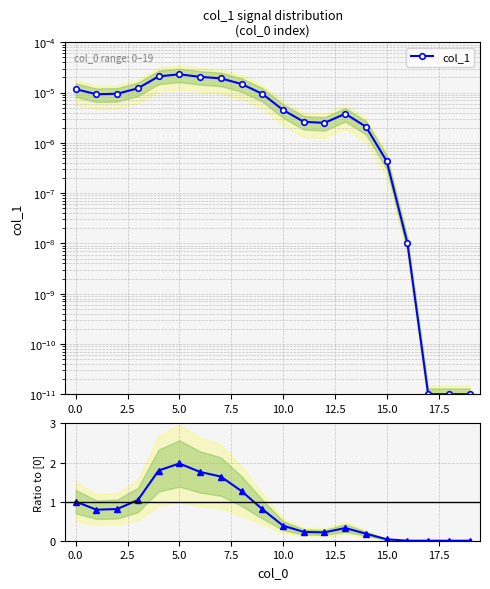

List the series in order of their peak value, highest first.

Ratio to [0], col_1